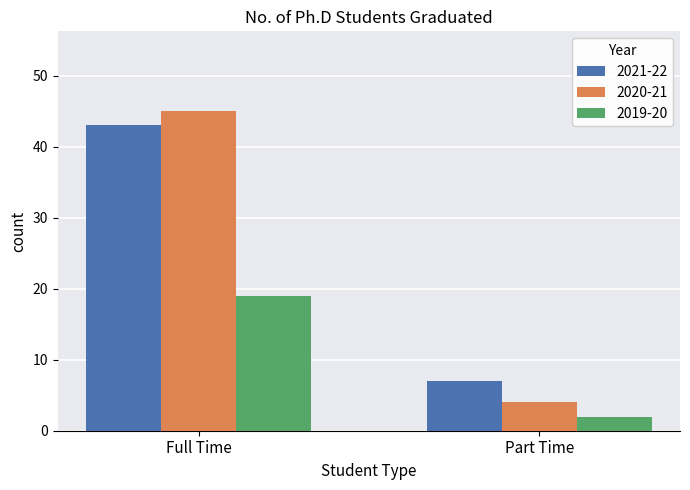

How many categories are shown in the chart?

2